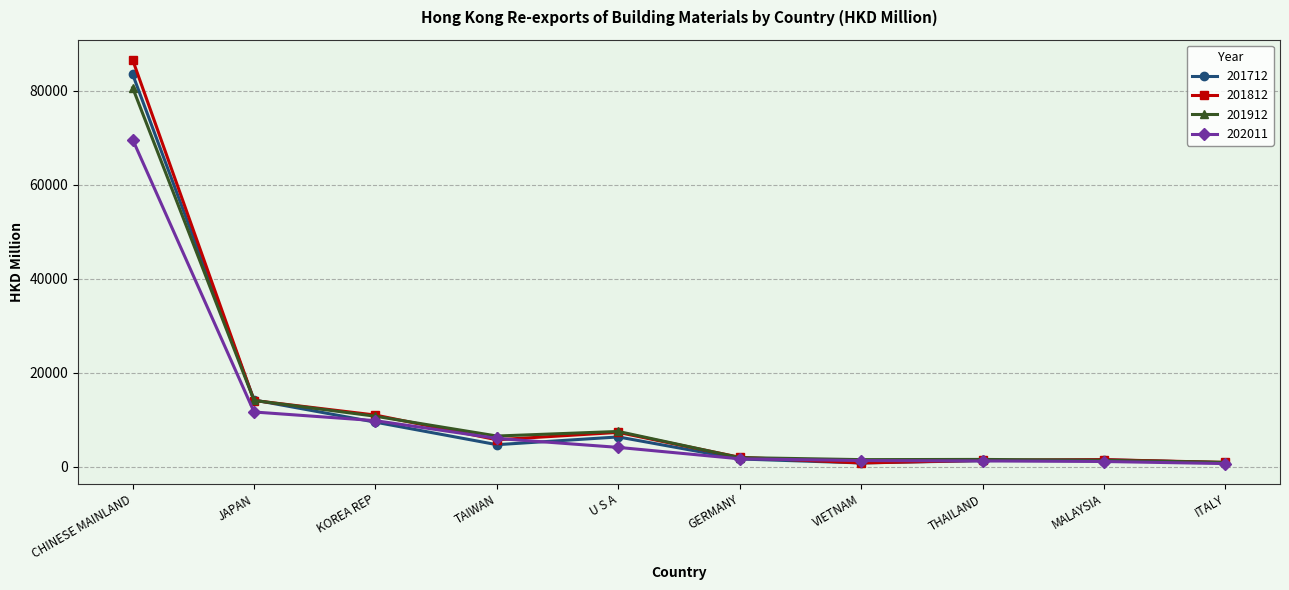

Where is 201912 nearest to the value 40766?

JAPAN